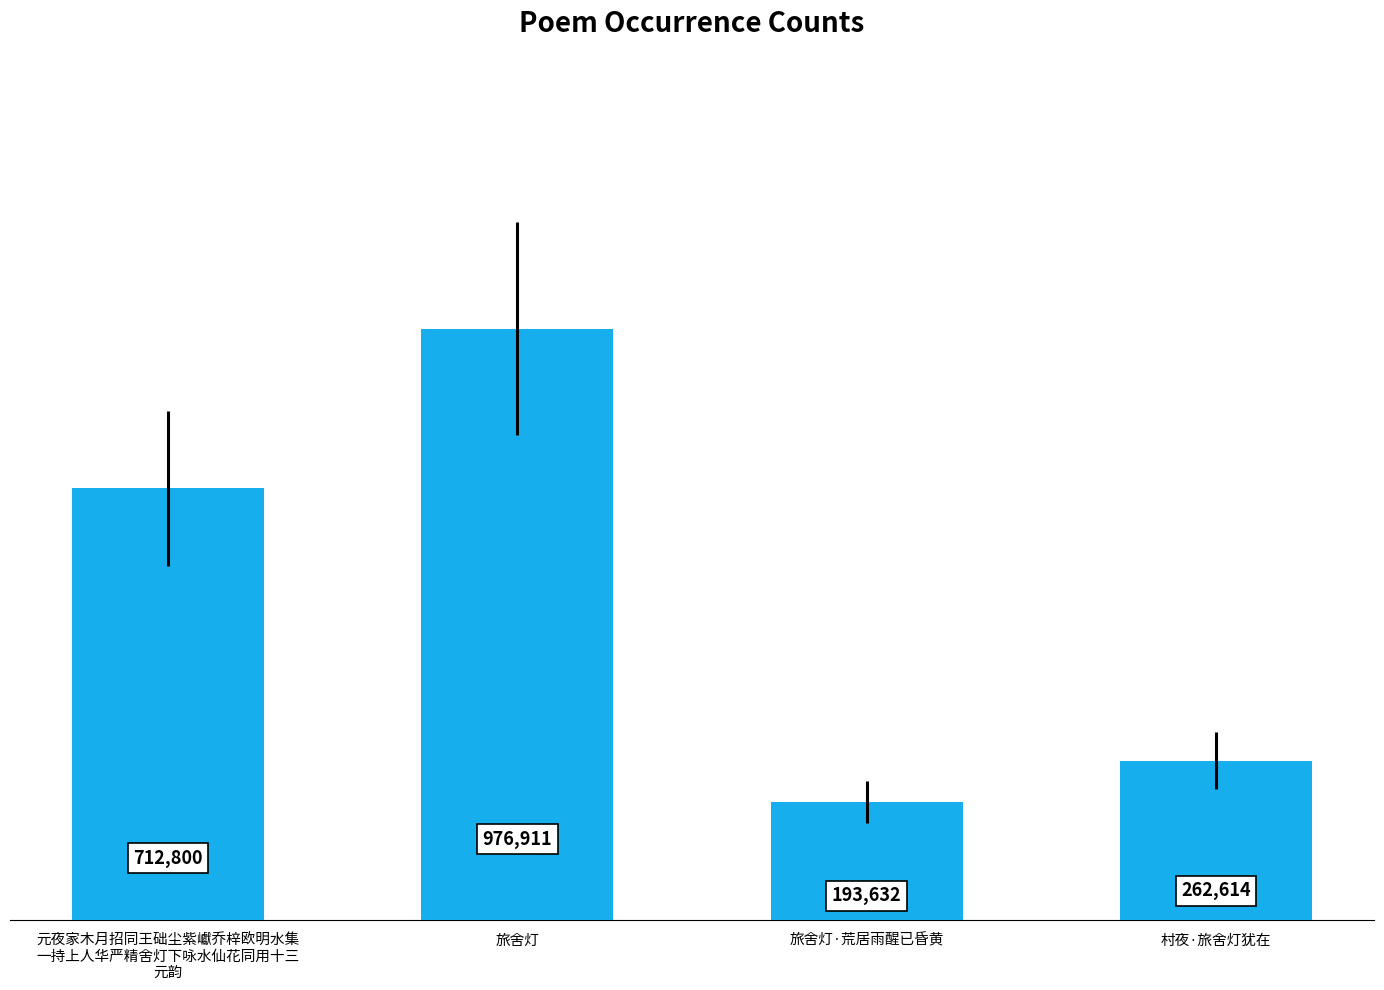

Approximately how many times larger is the value at 旅舍灯·荒居雨醒已昏黄 compared to 元夜家木月招同王础尘紫巘乔梓欧明水集
一持上人华严精舍灯下咏水仙花同用十三
元韵?

0.3